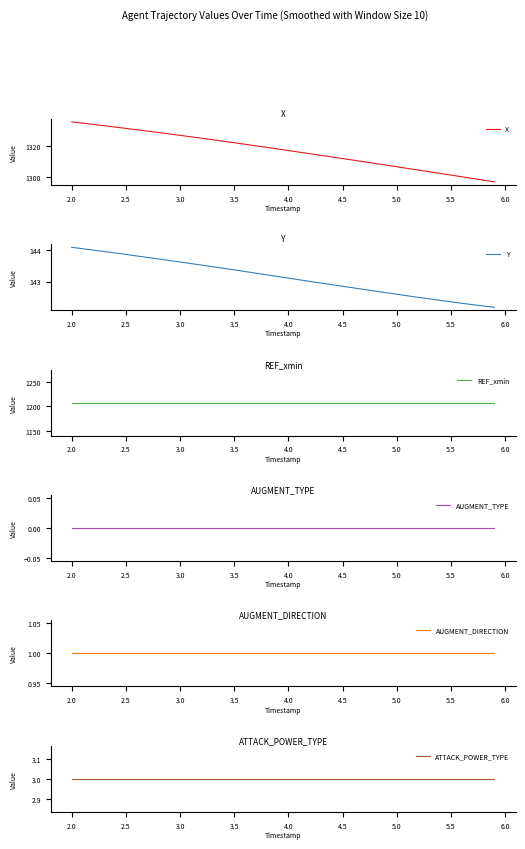

The value of X at 3.0 is 749.7. True or false?

False